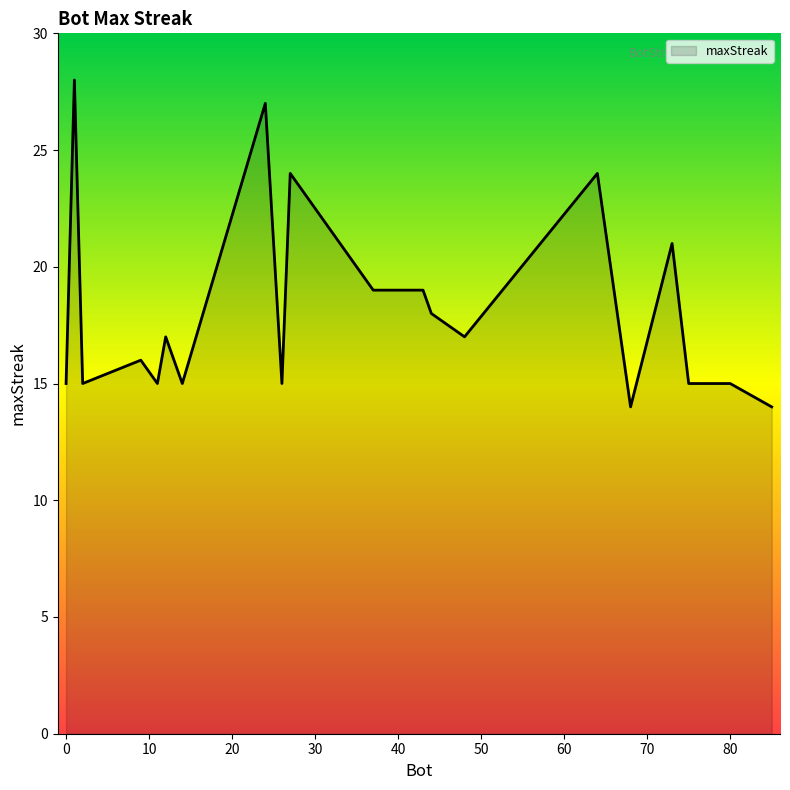

What is the minimum value shown in the chart?

14